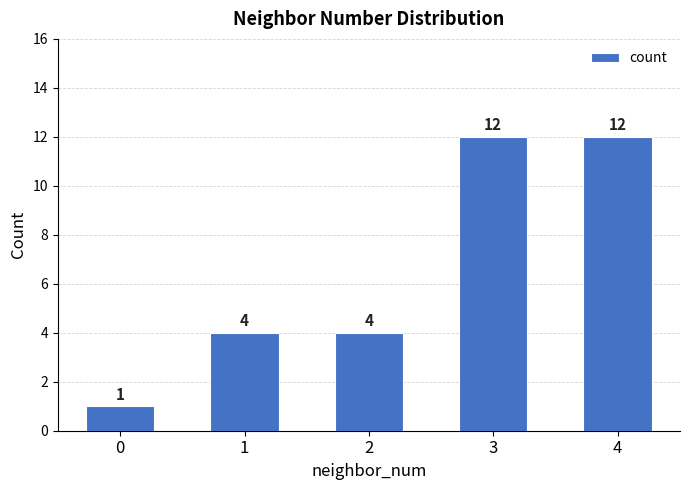

How many bars are there in total?

5